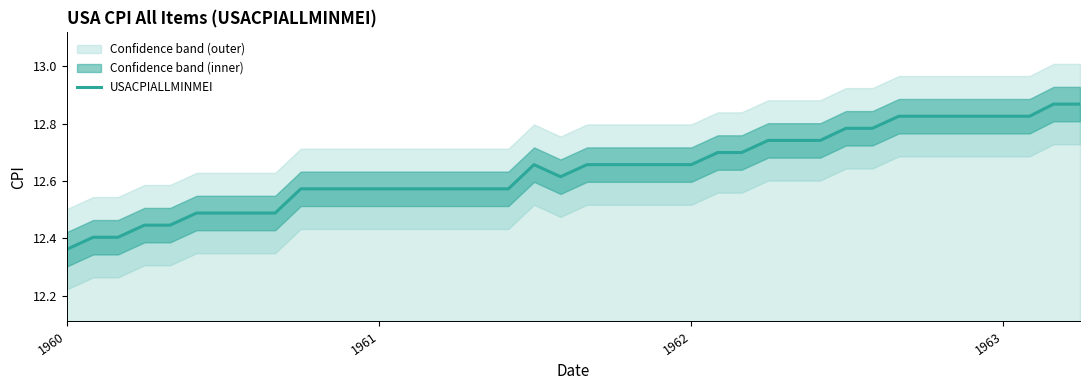

How many categories are shown in the chart?

40